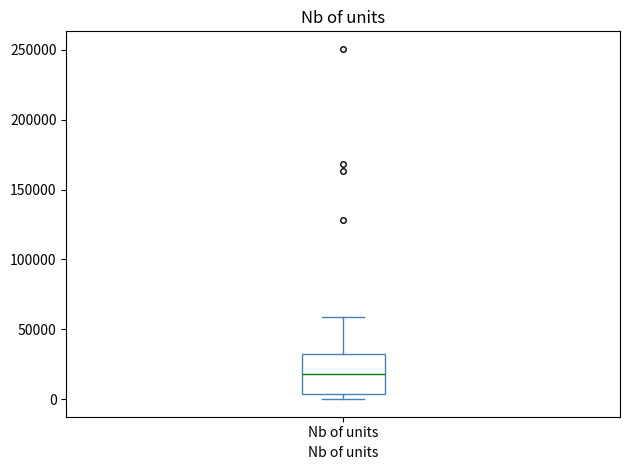

Where does the median line of the box for Nb of units sit on the y-axis? The values are not printed on the chart, so give them approximately, as read against the axis.

20000